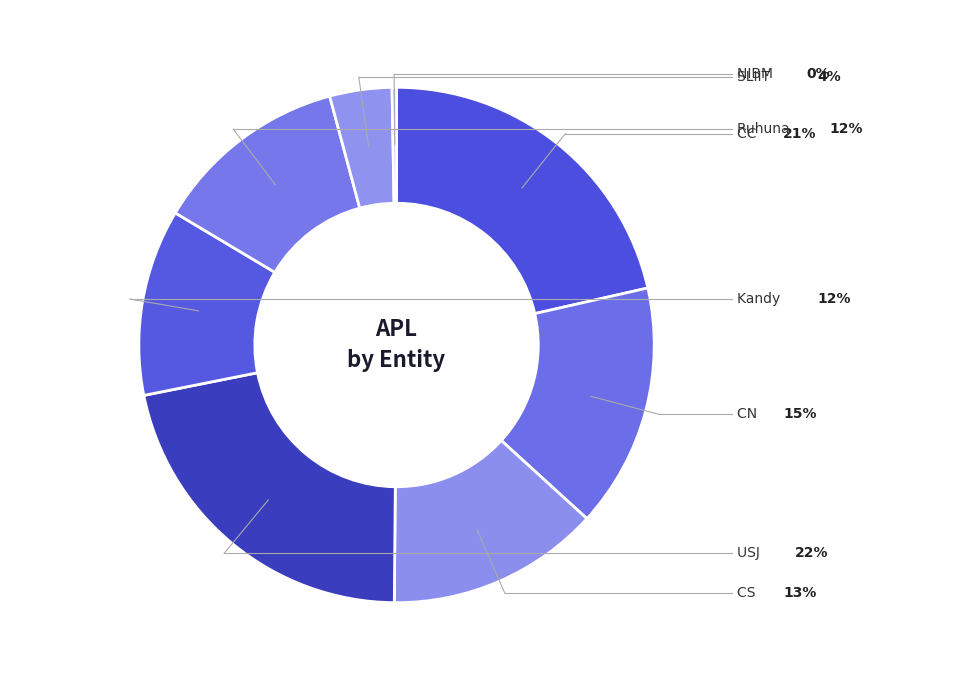

Count the number of slices in the pie.

8